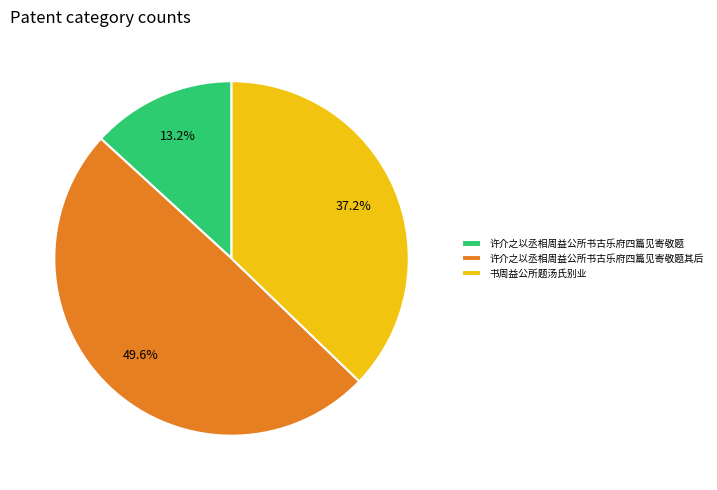

What is the smallest slice in the pie chart?

许介之以丞相周益公所书古乐府四篇见寄敬题